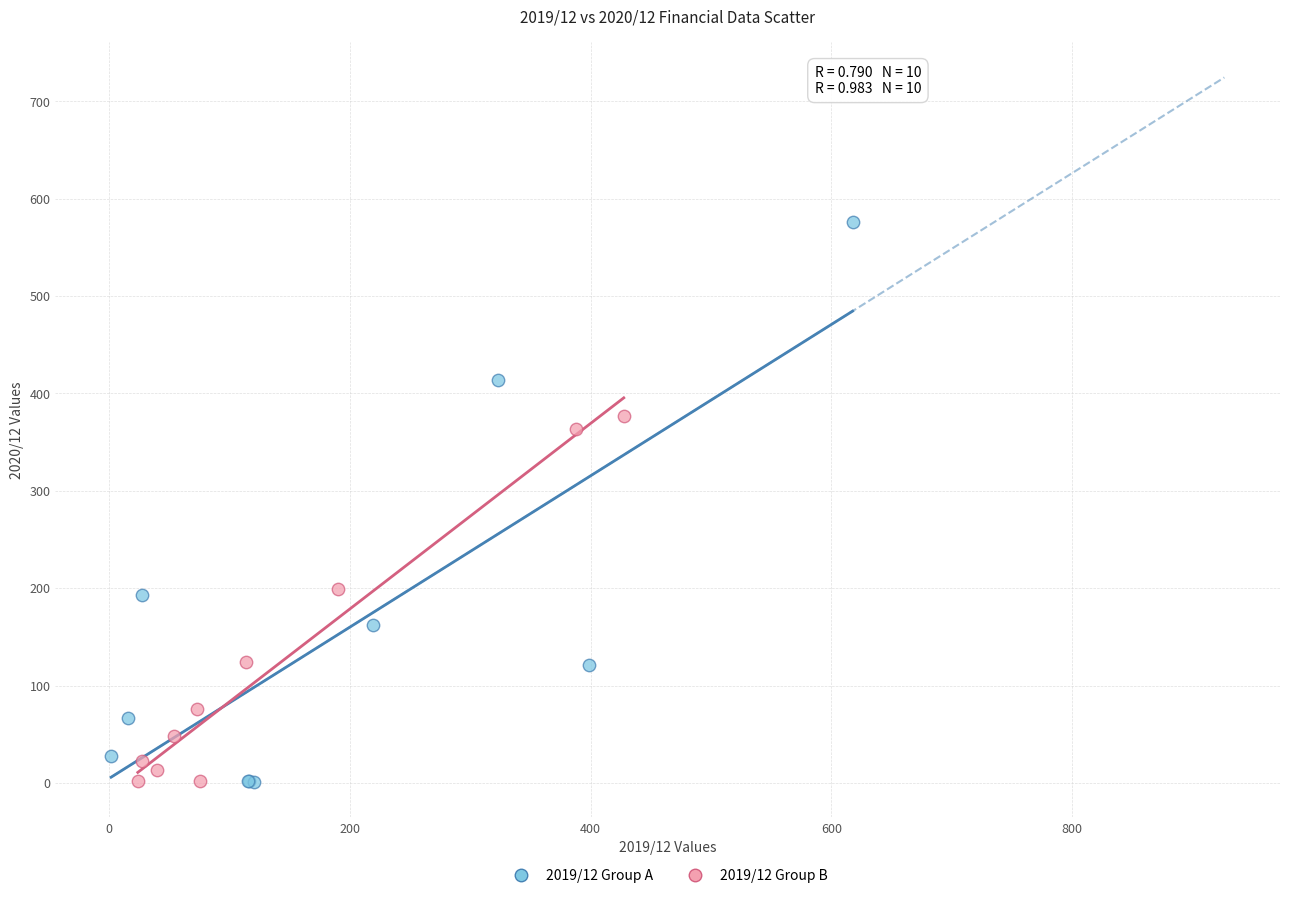

Which series has the largest Y range (max minus min)?

2019/12 Group A